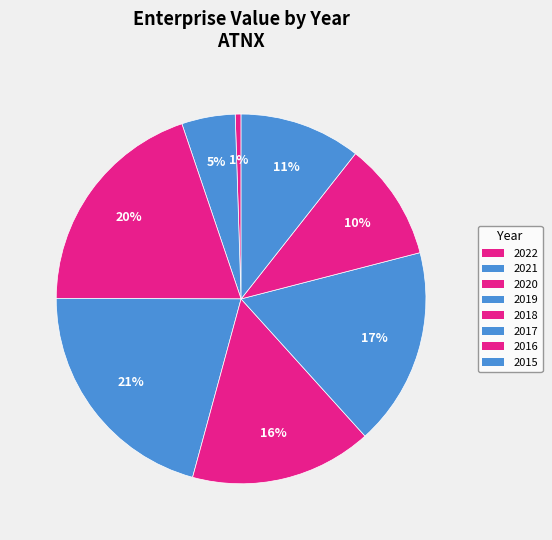

How many slices are in this pie chart?

8